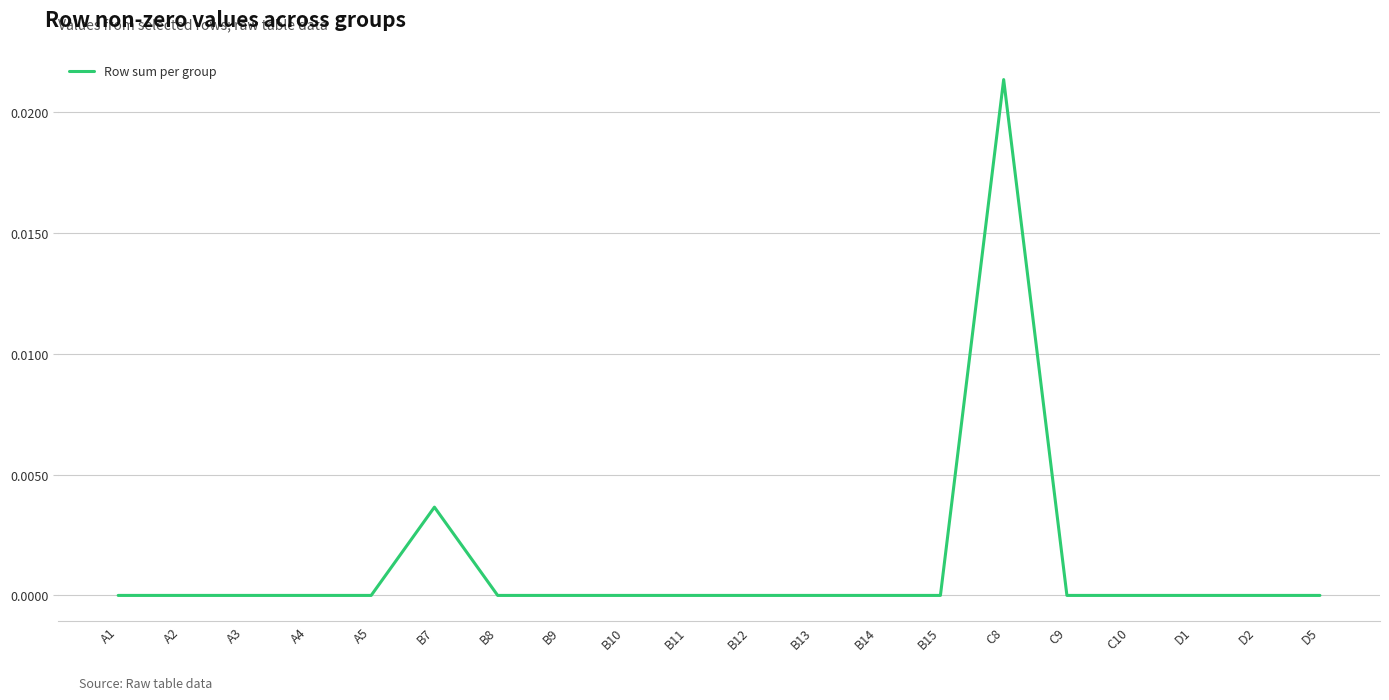

The value at B12 is 0.0. True or false?

True